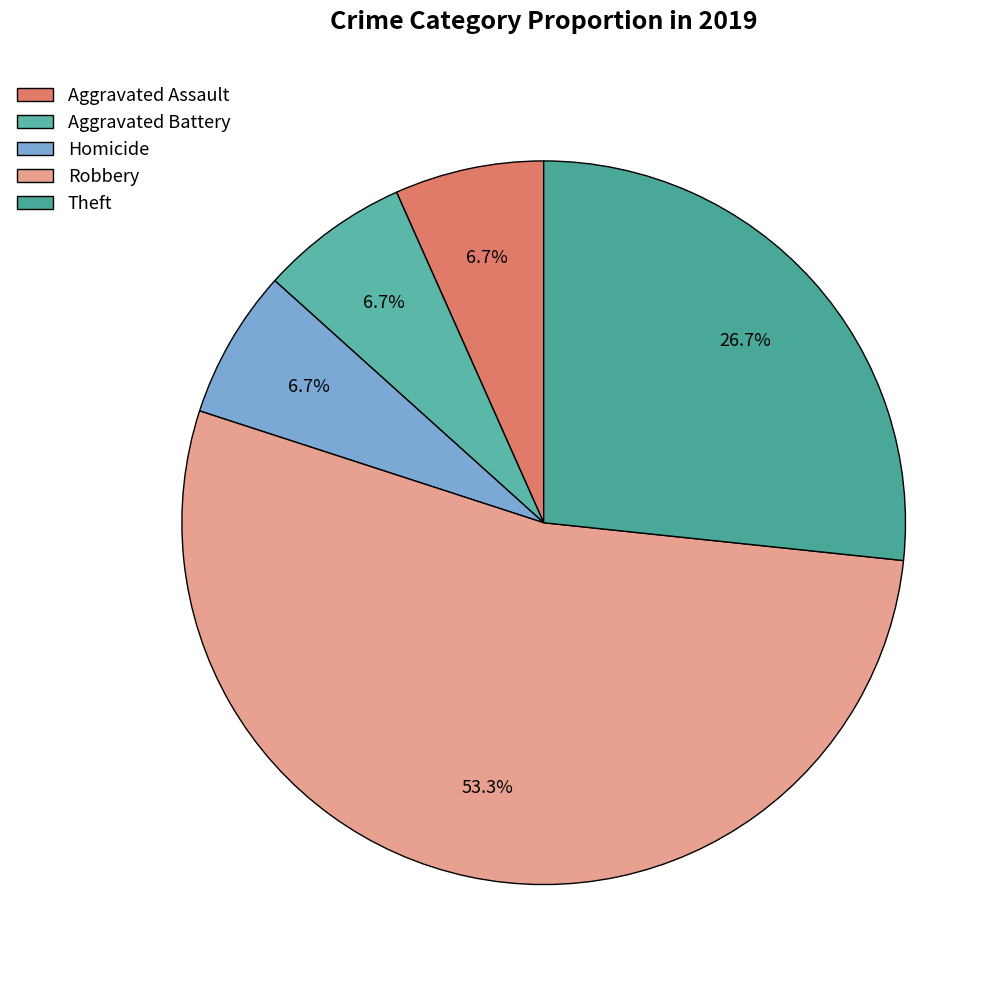

Between Aggravated Assault and Robbery, which is larger?

Robbery